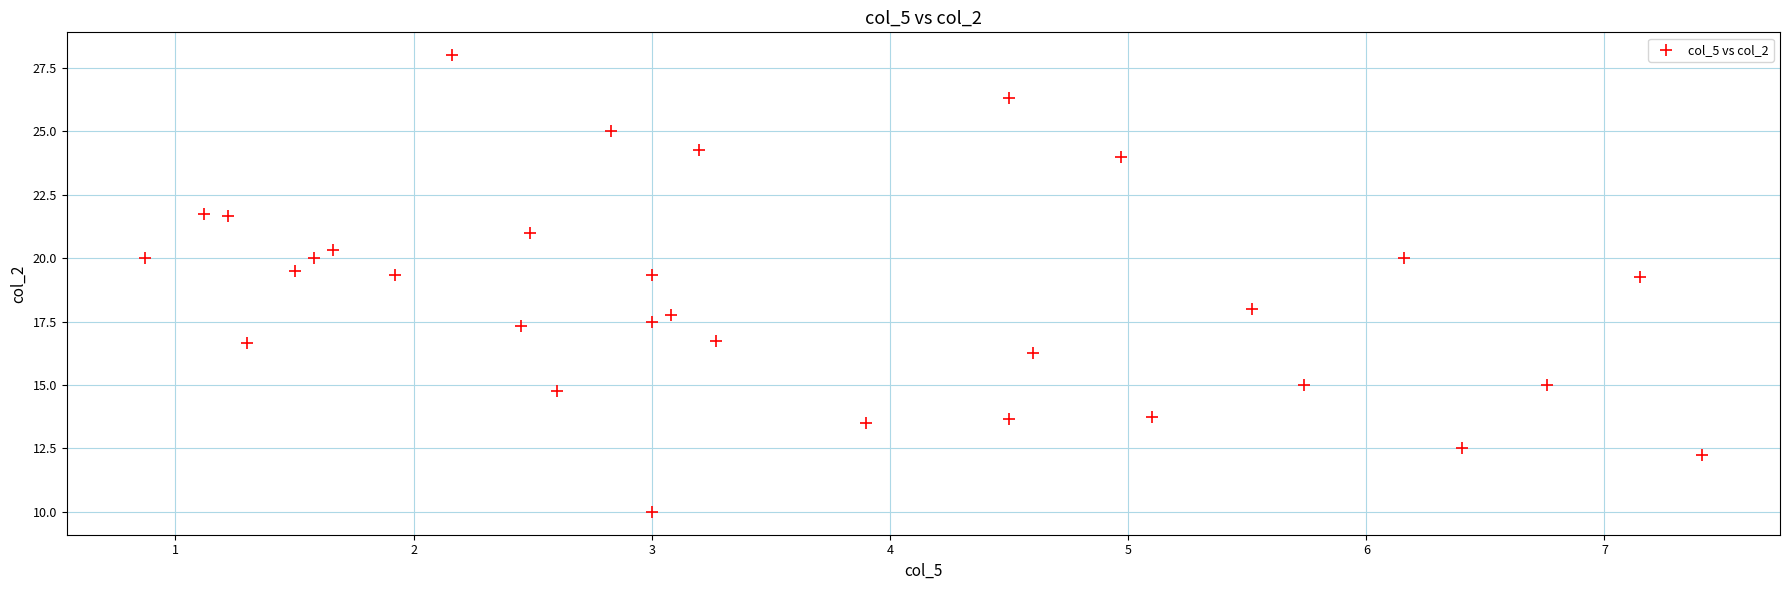

What is the range of Y values (max minus min)?

18.0